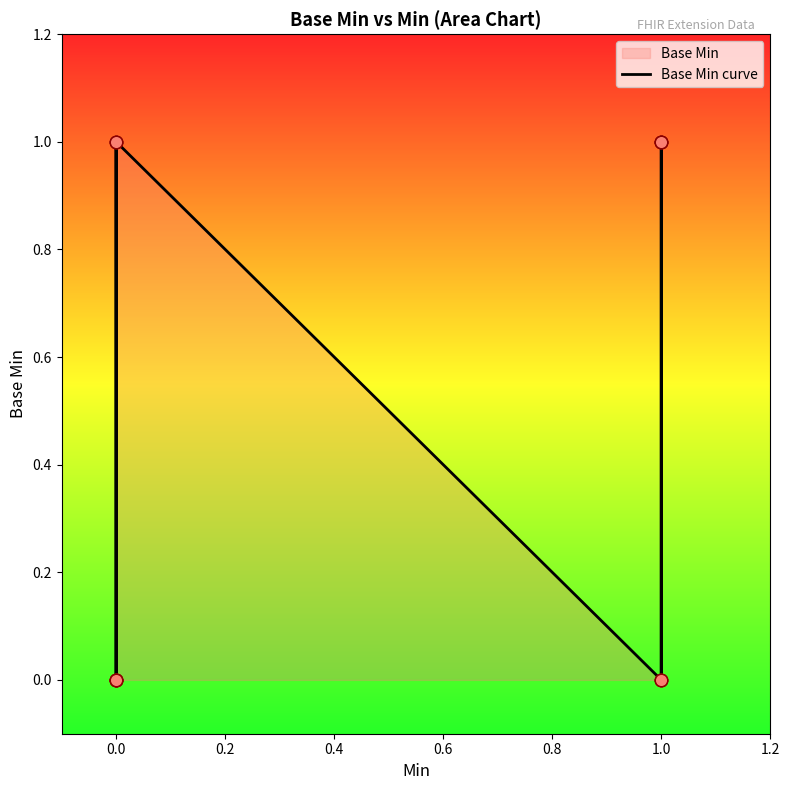

Between 14 and 10, which is larger?

14